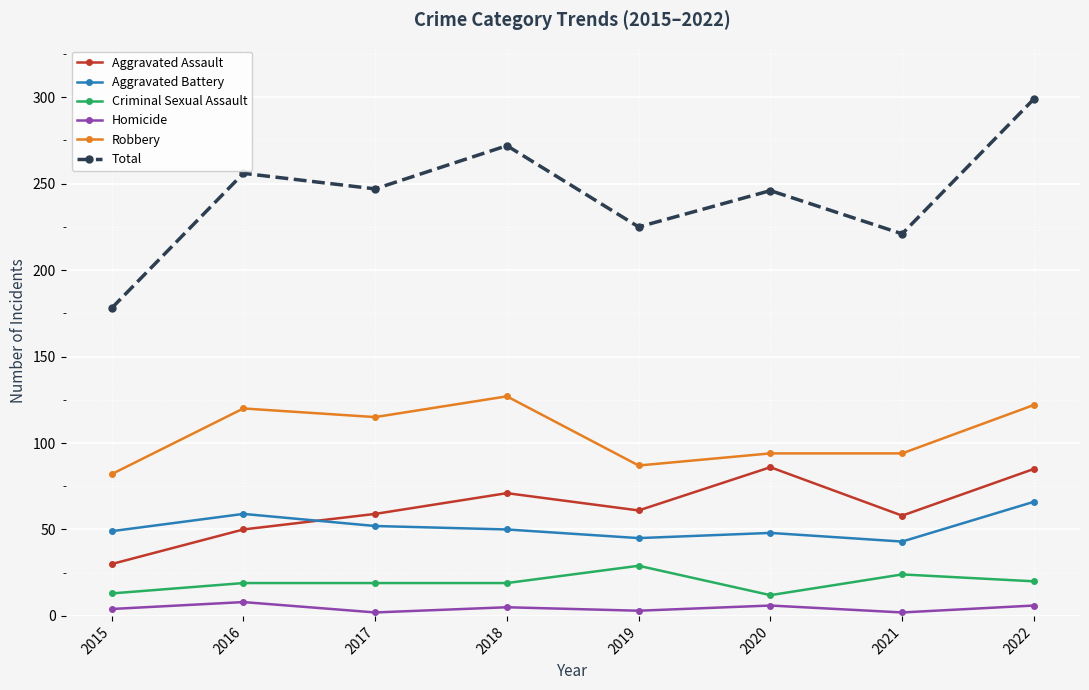

At which category does Total reach its first local peak?

2016